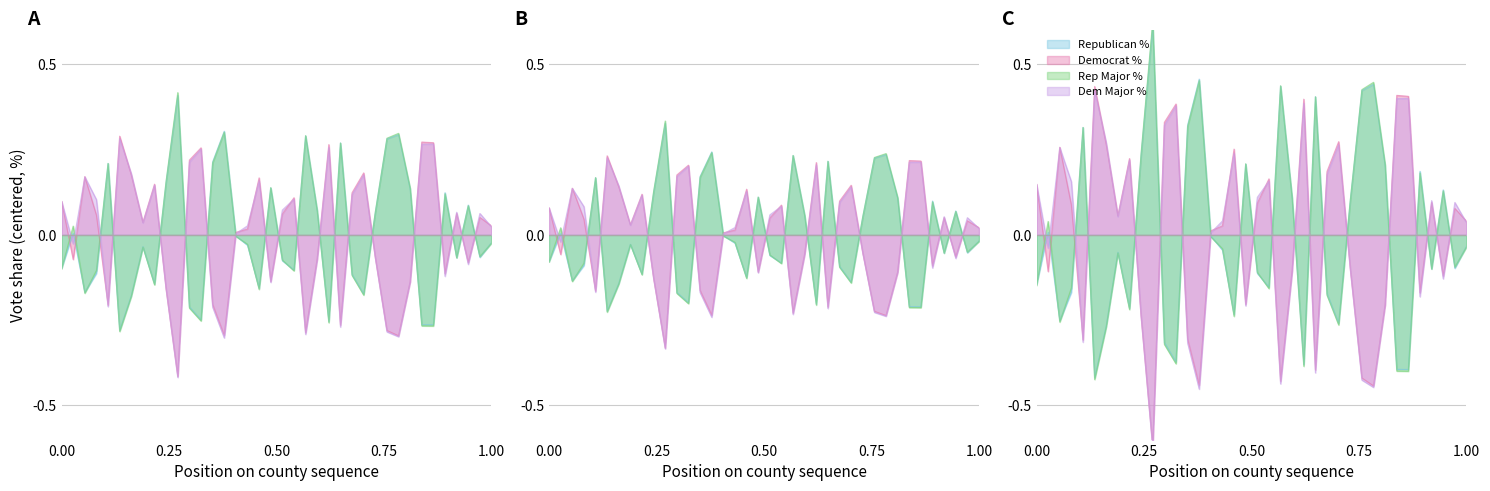

Reading left to right, transcribe all the data shown in this chart.

Republican %: -9.8	0.5	-16.8	-11.2	21.0	-28.0	-17.8	-3.4	-14.4	15.5	40.9	-21.1	-24.9	21.4	30.4	-0.2	-3.0	-15.6	13.8	-7.5	-10.3	29.0	7.1	-25.4	27.0	-11.6	-17.3	6.6	28.2	29.4	13.5	-26.3	-26.3	12.4	-6.7	8.8	-6.6	-2.2
Democrat %: 9.9	-7.2	17.1	5.8	-20.6	29.0	17.6	3.7	14.9	-16.1	-41.5	21.9	25.5	-20.4	-29.4	0.8	1.7	16.7	-13.6	6.1	10.9	-28.6	-7.0	26.5	-26.4	12.4	18.2	-6.7	-28.0	-29.6	-13.7	27.2	27.0	-11.4	6.3	-8.1	5.1	2.6
Rep Major %: 9.9	-2.6	17.0	10.3	-21.0	28.3	17.9	3.5	14.6	-16.0	-41.8	21.4	25.2	-21.1	-30.2	0.4	2.7	15.9	-13.9	7.3	10.5	-29.2	-7.2	25.7	-27.0	11.8	17.6	-6.7	-28.4	-29.8	-13.8	26.6	26.6	-12.1	6.7	-8.6	6.3	2.4
Dem Major %: -9.9	2.6	-17.1	-10.4	21.0	-28.3	-18.0	-3.6	-14.6	15.9	41.7	-21.4	-25.2	21.1	30.1	-0.4	-2.7	-16.0	13.8	-7.4	-10.5	29.1	7.1	-25.7	26.9	-11.9	-17.6	6.7	28.3	29.8	13.7	-26.7	-26.7	12.1	-6.7	8.6	-6.4	-2.4